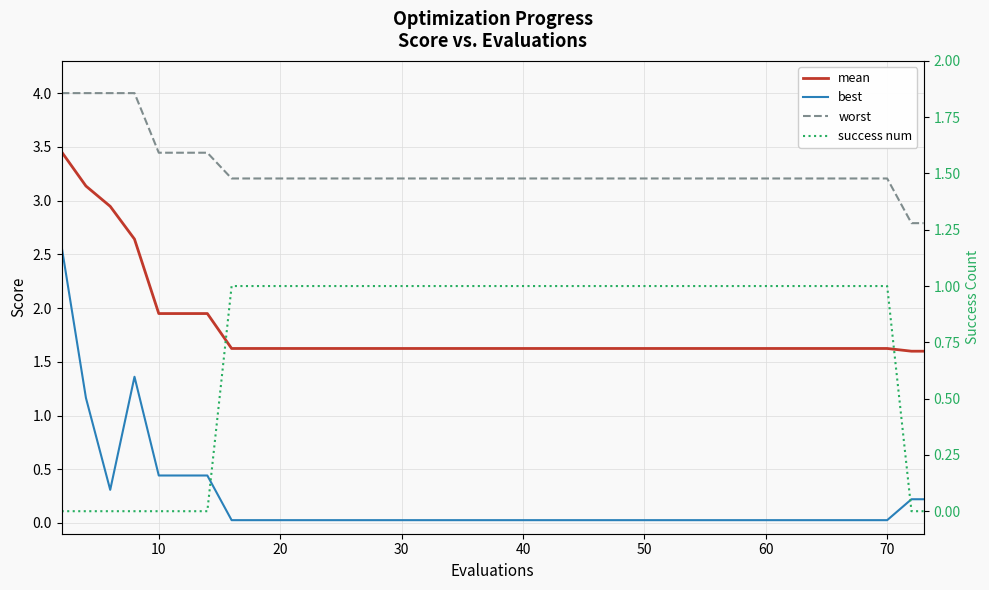

Rank the series by their maximum value, from highest to lowest.

worst, mean, best, success num